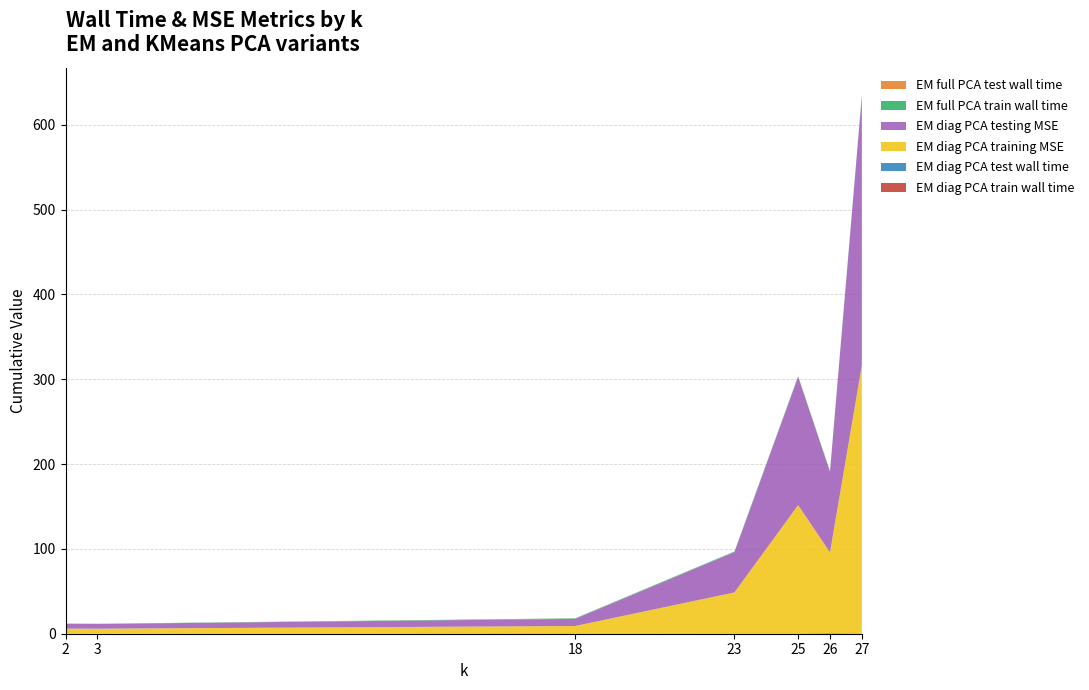

Reading right to left, what are all the values shown in this chart?

EM diag PCA train wall time: 0.4	0.7	0.3	0.3	0.4	0.2	0.1
EM diag PCA test wall time: 0.1	0.0	0.1	0.1	0.1	0.1	0.1
EM diag PCA training MSE: 316.2	95.2	151.3	48.3	8.7	5.7	5.8
EM diag PCA testing MSE: 317.5	94.9	151.2	47.4	8.4	5.6	5.7
EM full PCA train wall time: 1.0	0.8	0.8	0.8	0.6	0.2	0.2
EM full PCA test wall time: 0.1	0.1	0.1	0.1	0.1	0.1	0.1